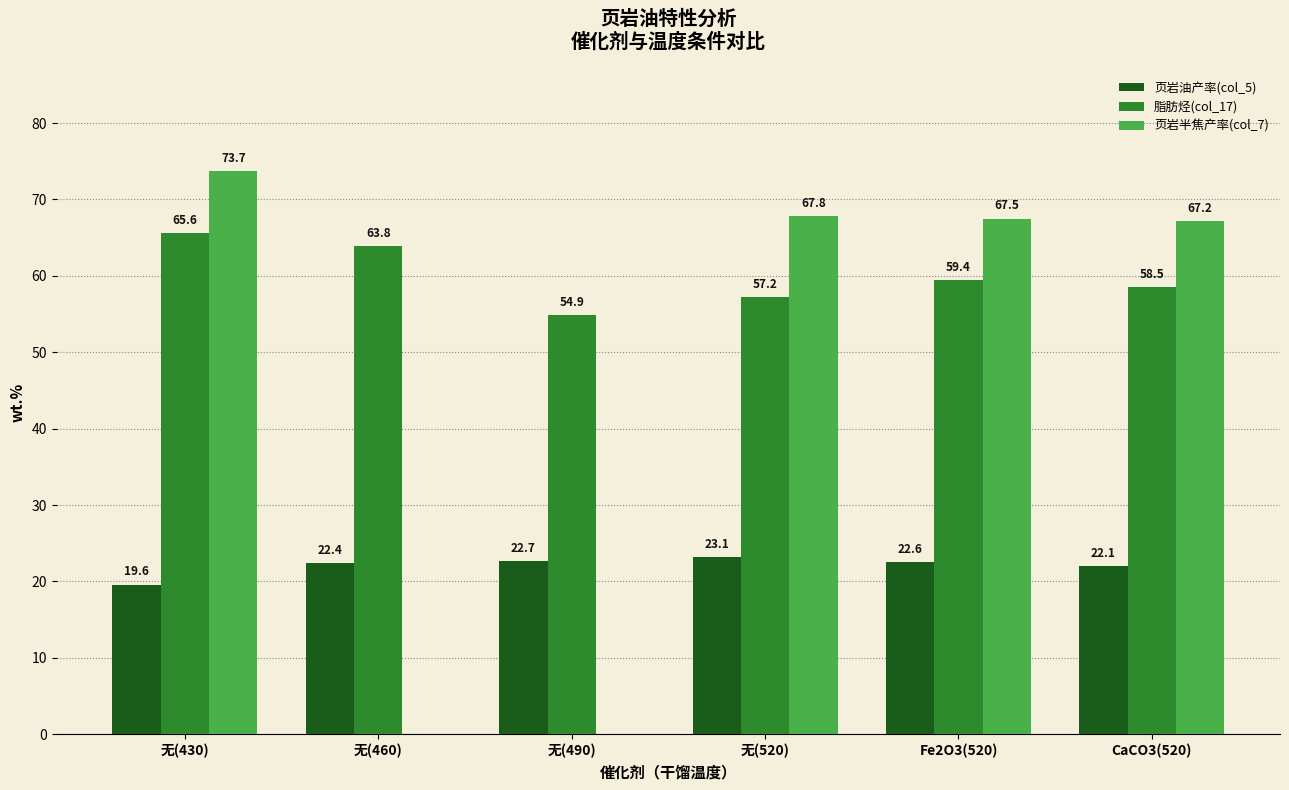

Are the bars grouped side by side (vs. stacked)?

Yes